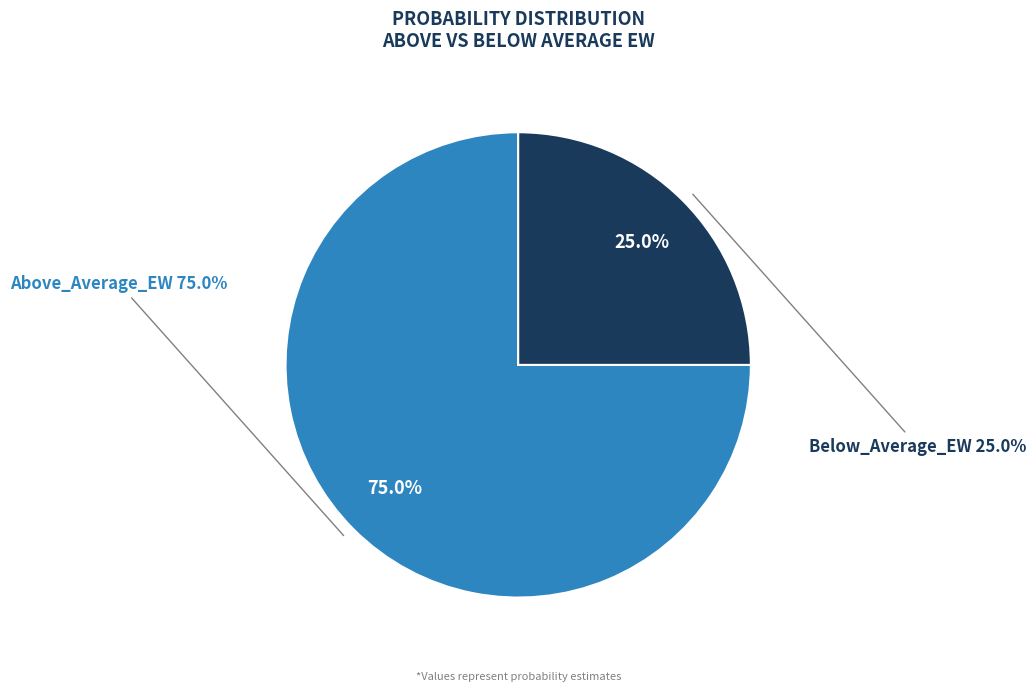

Which has a higher value, Above_Average_EW or Below_Average_EW?

Above_Average_EW